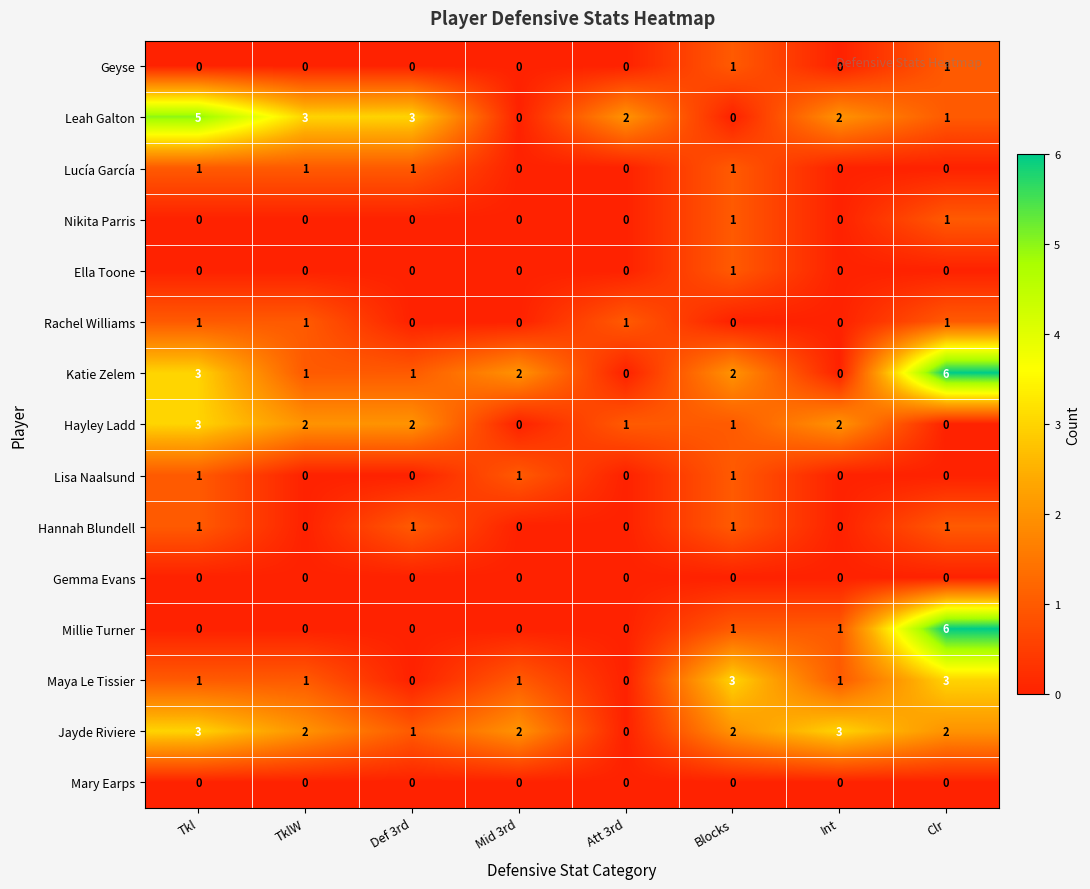

The Rachel Williams series shows 1 at Att 3rd. True or false?

True